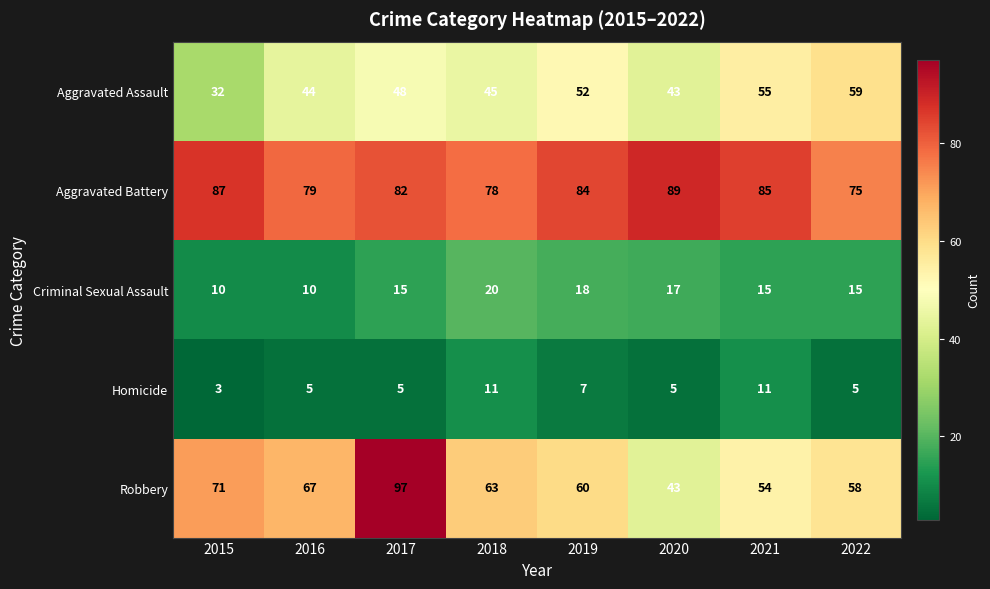

List the labels in order of Robbery value, largest first.

2017, 2015, 2016, 2018, 2019, 2022, 2021, 2020